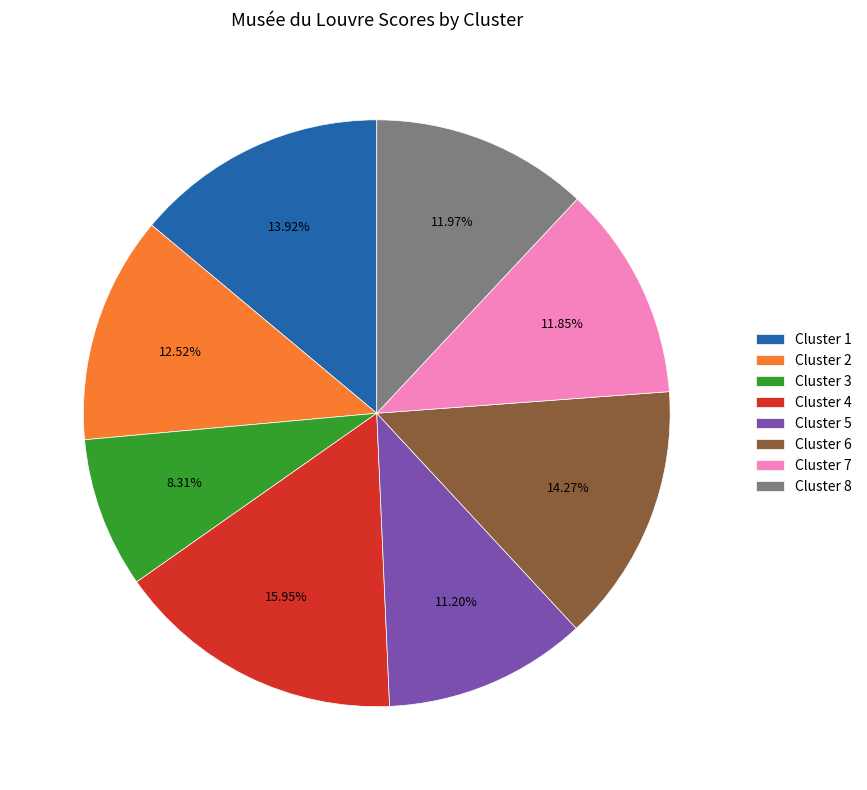

Is Cluster 3 the majority of the pie?

No